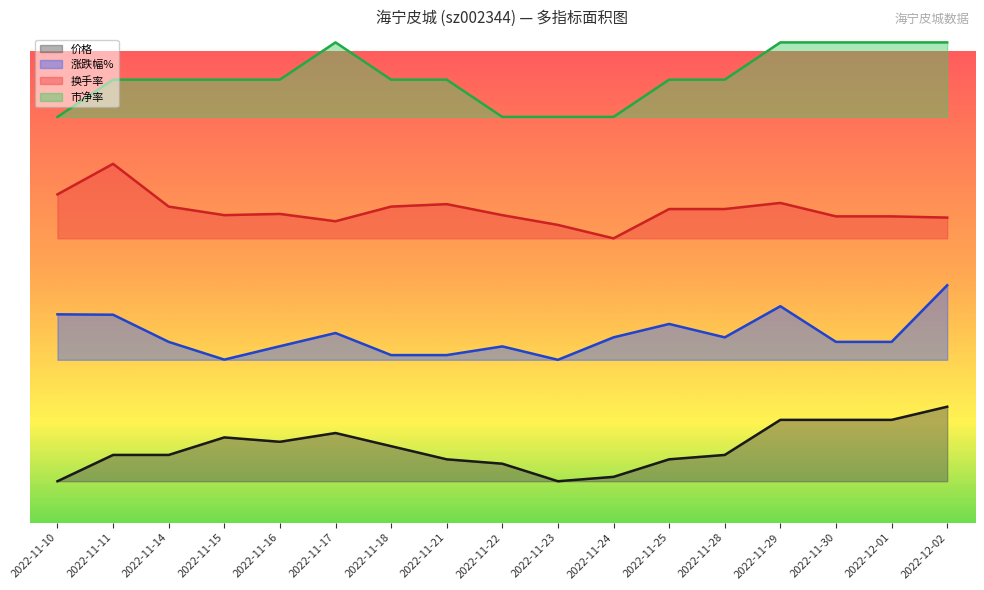

Which series has the widest spread of values?

换手率